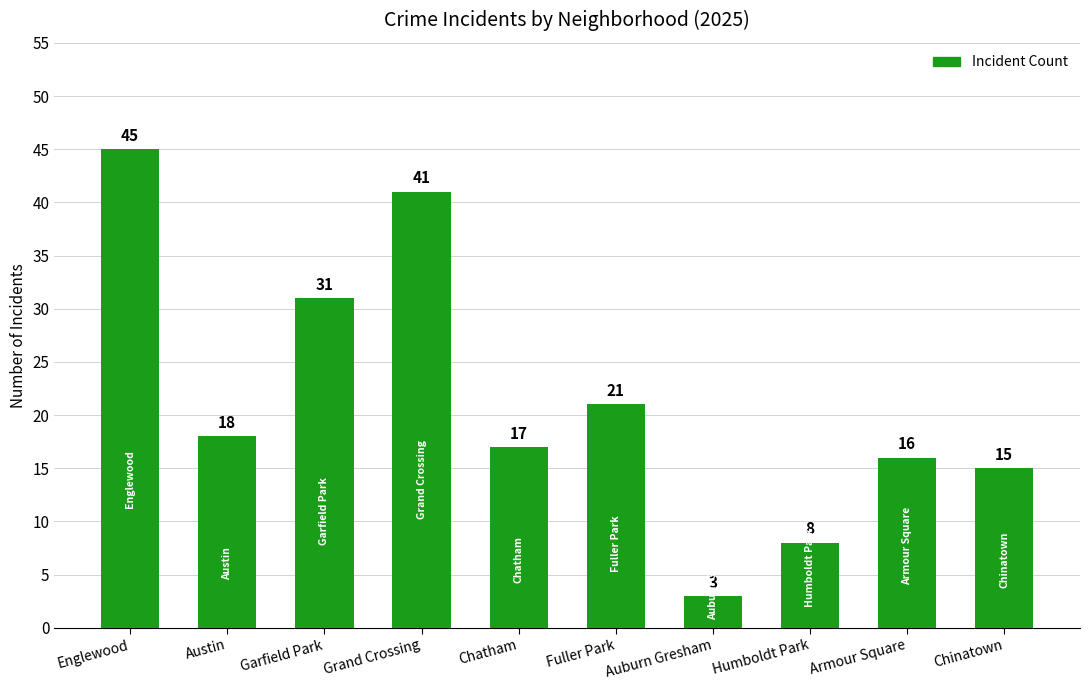

Rank the categories by value from highest to lowest.

Englewood, Grand Crossing, Garfield Park, Fuller Park, Austin, Chatham, Armour Square, Chinatown, Humboldt Park, Auburn Gresham